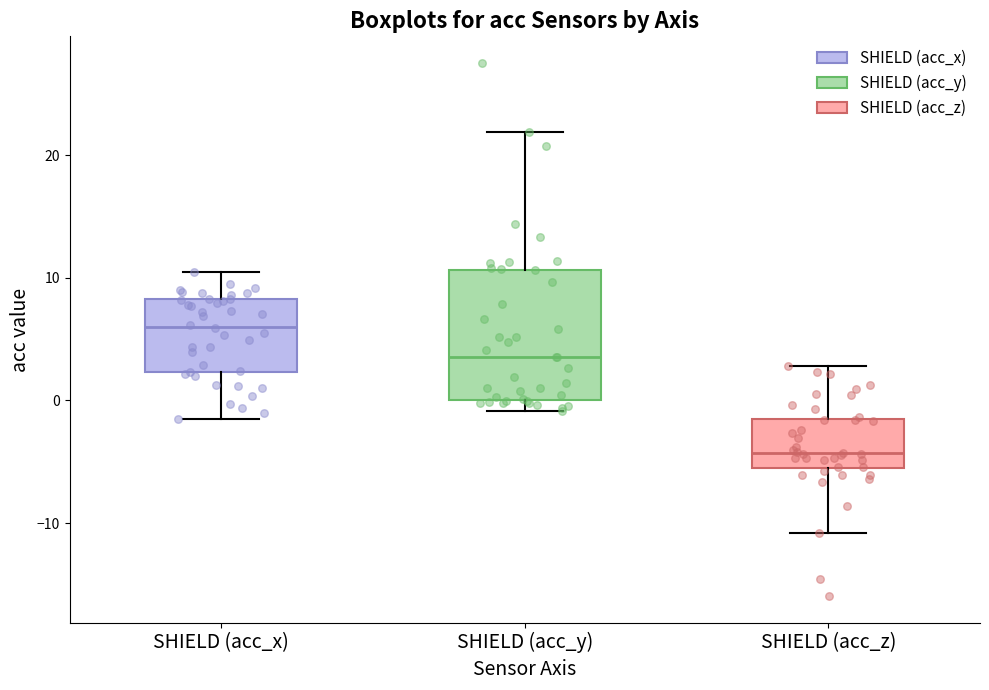

Which box's median line is the highest?

SHIELD (acc_x)